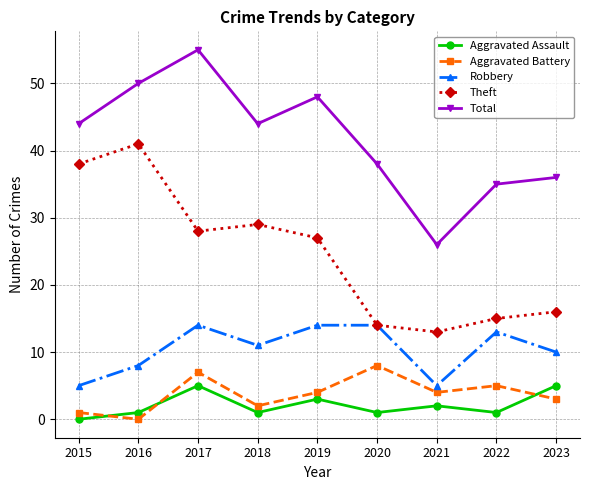

What is the average value of the Aggravated Battery series?

4